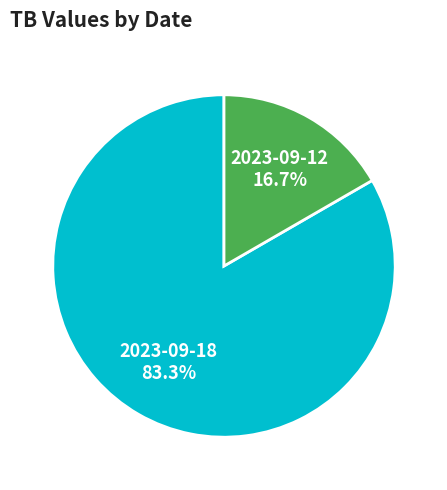

Is 2023-09-12 the majority of the pie?

No